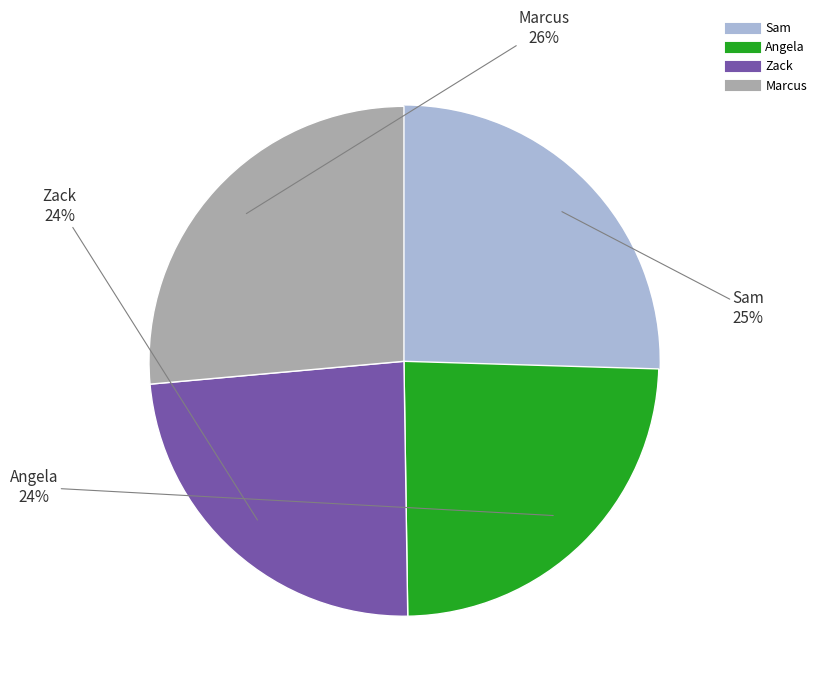

To the nearest percent, what percentage of the pie is Sam?

25%